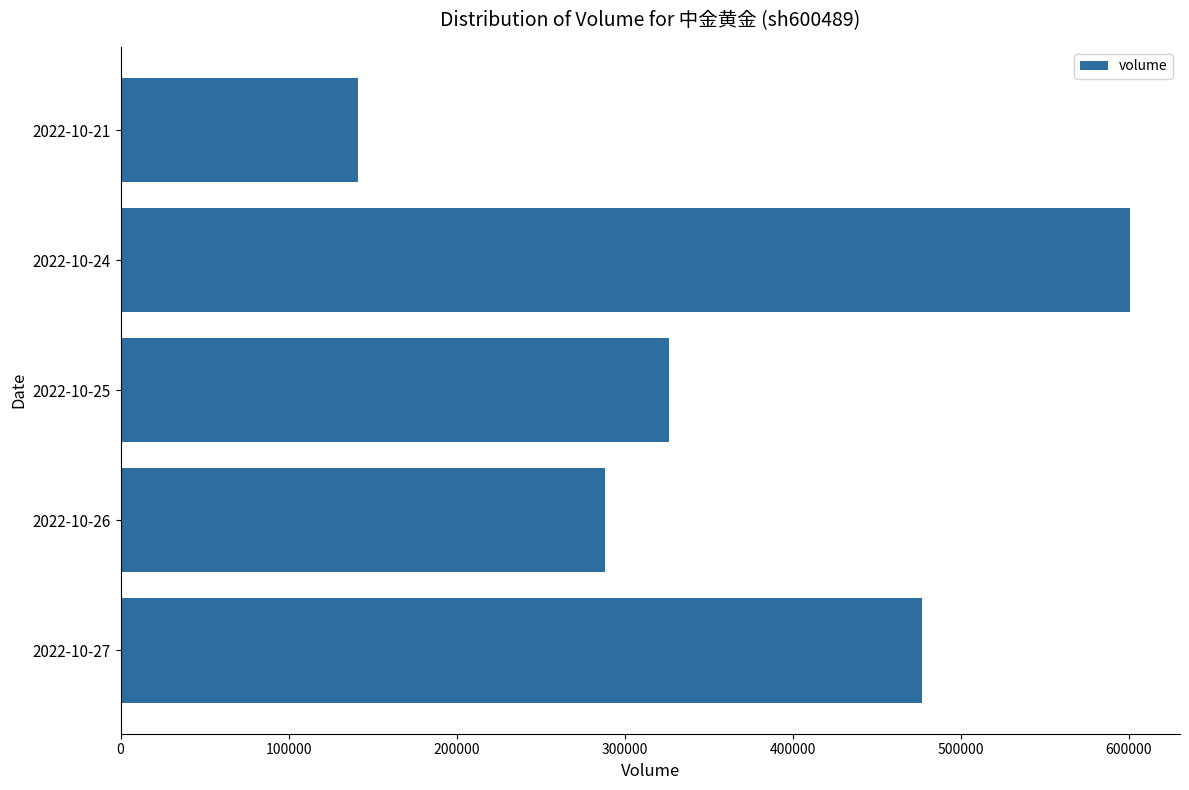

Approximately how many times larger is the value at 2022-10-24 compared to 2022-10-27?

1.3